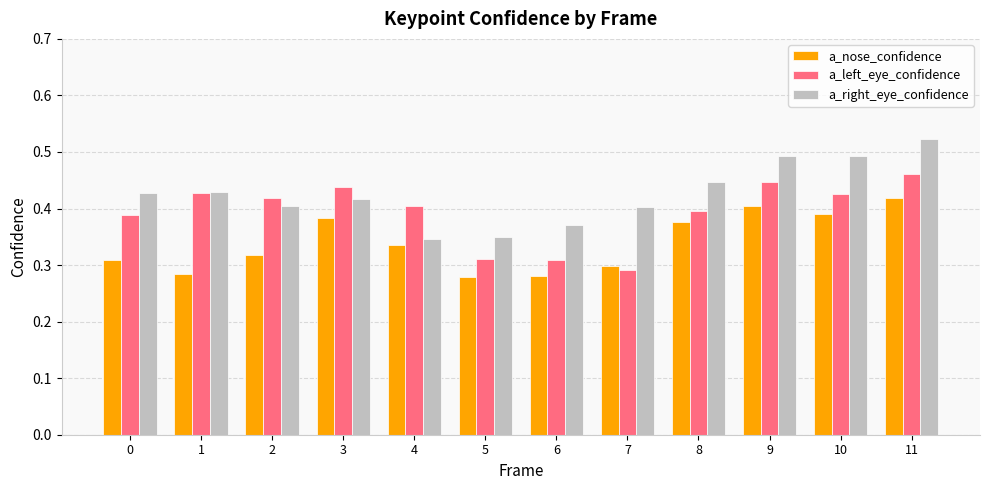

How many bars are there in each group?

3